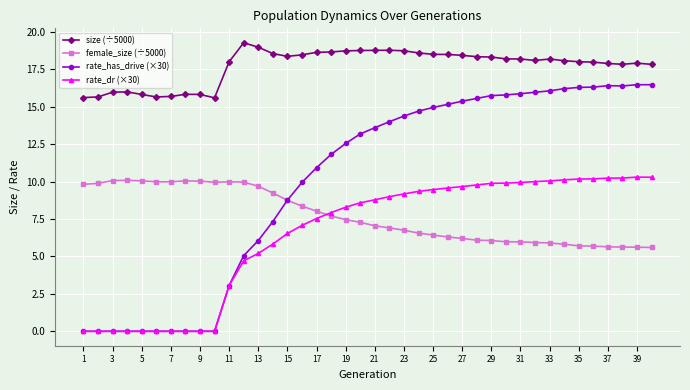

Which series has the largest total across all categories?

size (÷5000)